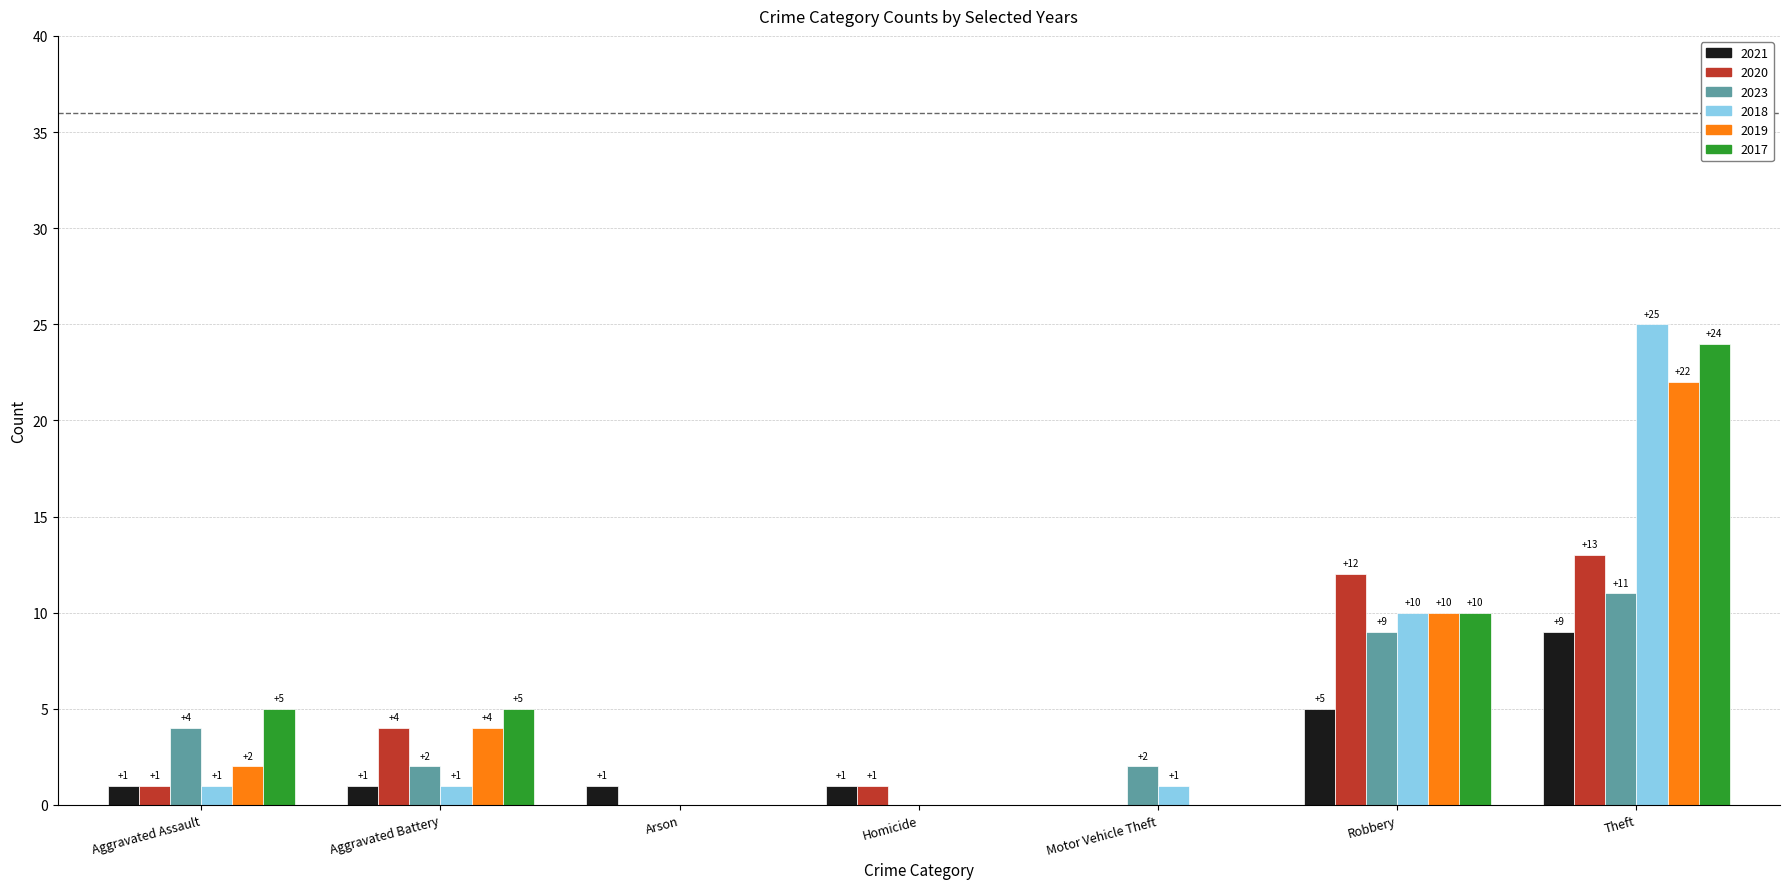

At which category does the chart reach its peak across all series?

Theft